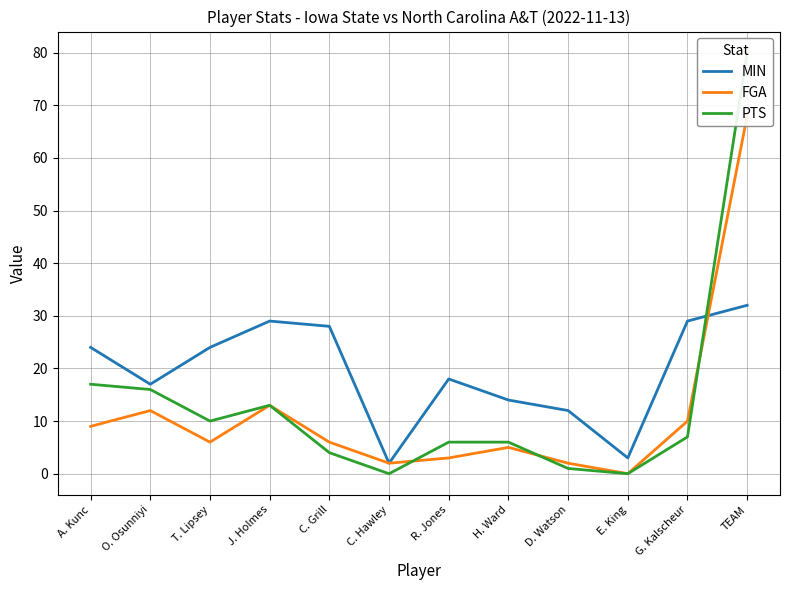

What is the difference between the maximum and minimum values in the PTS series?

80